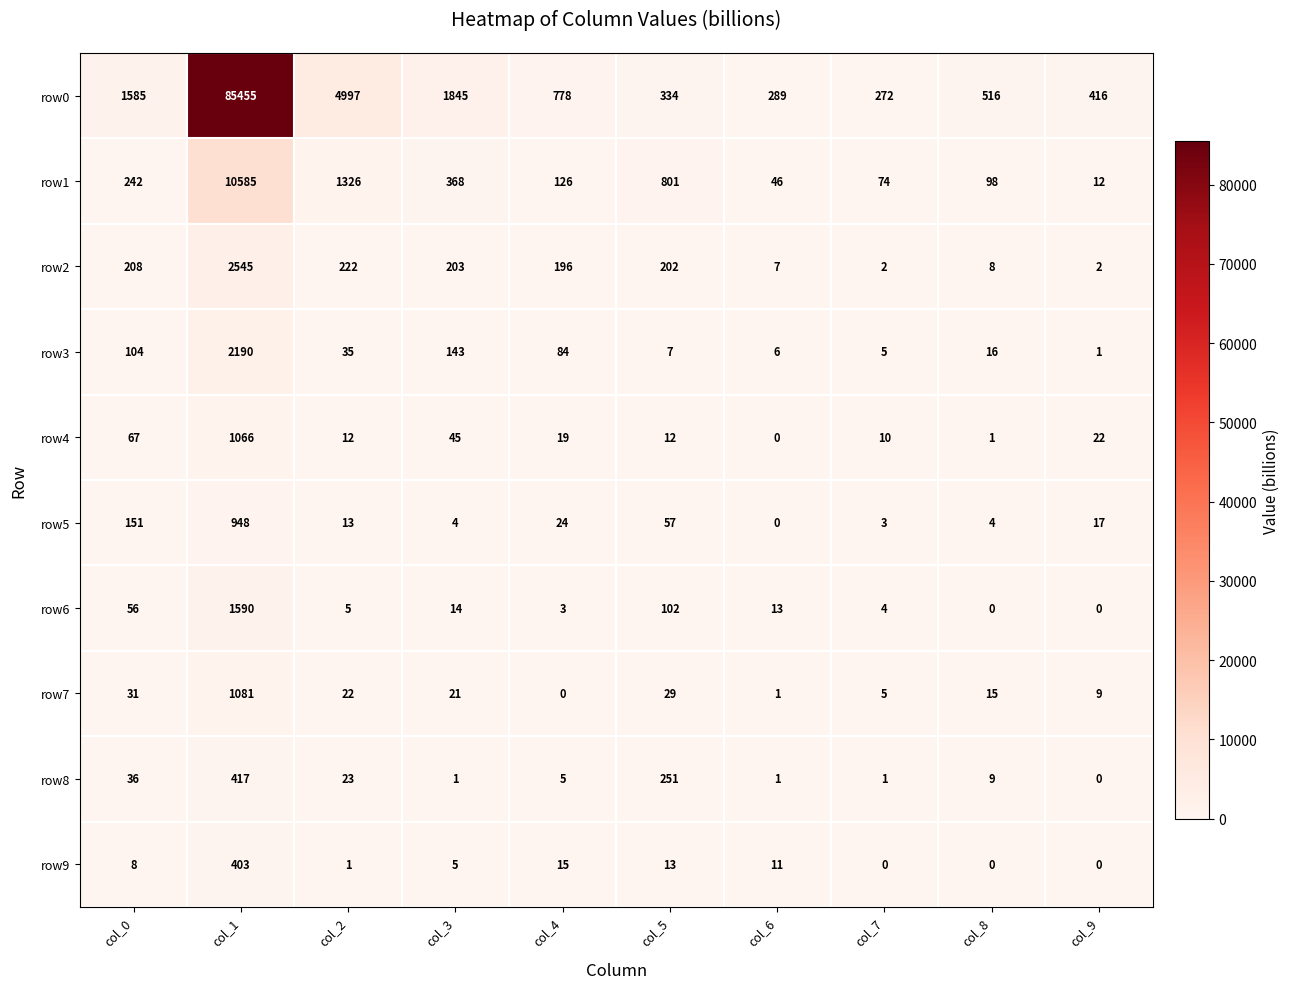

What is the difference between the row2 values at col_9 and col_5?

200